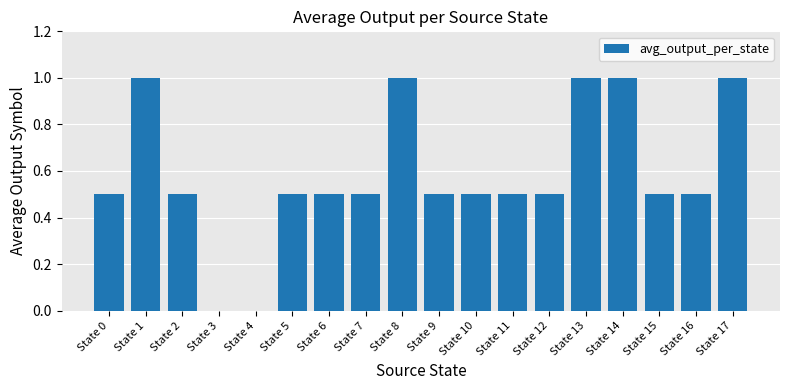

Is it true that the value at State 0 is 0.5?

True